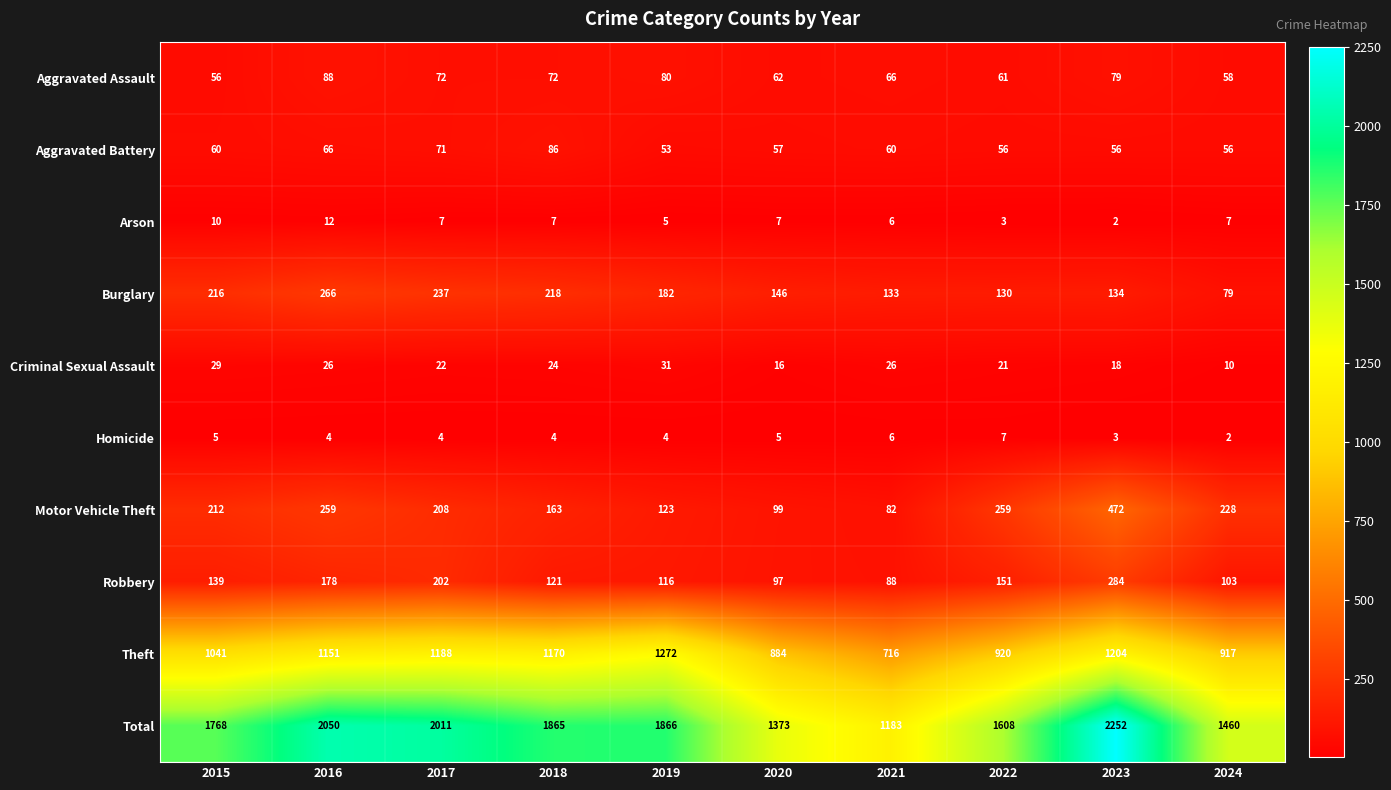

What is the difference between the highest and lowest values at 2016?

2046